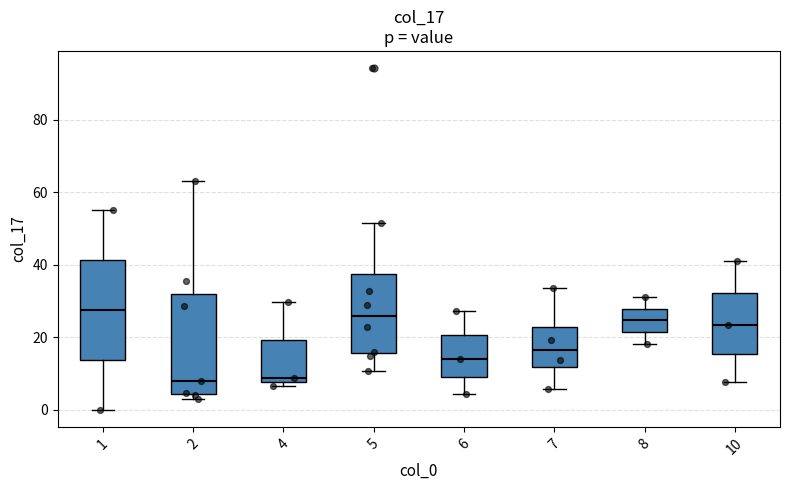

Where is the lower edge of the box at x = 5 on the y-axis? The values are not printed on the chart, so give them approximately, as read against the axis.

16